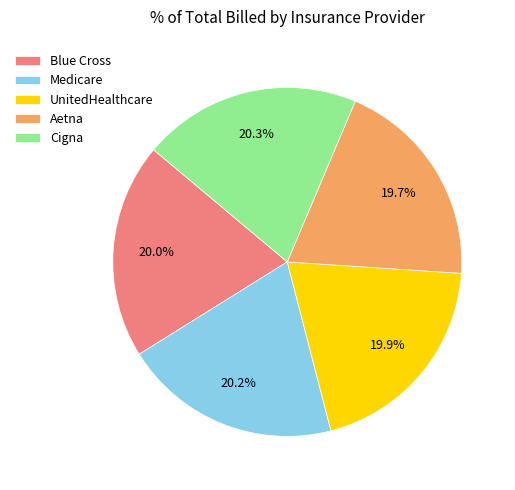

Does any single category account for the majority?

No